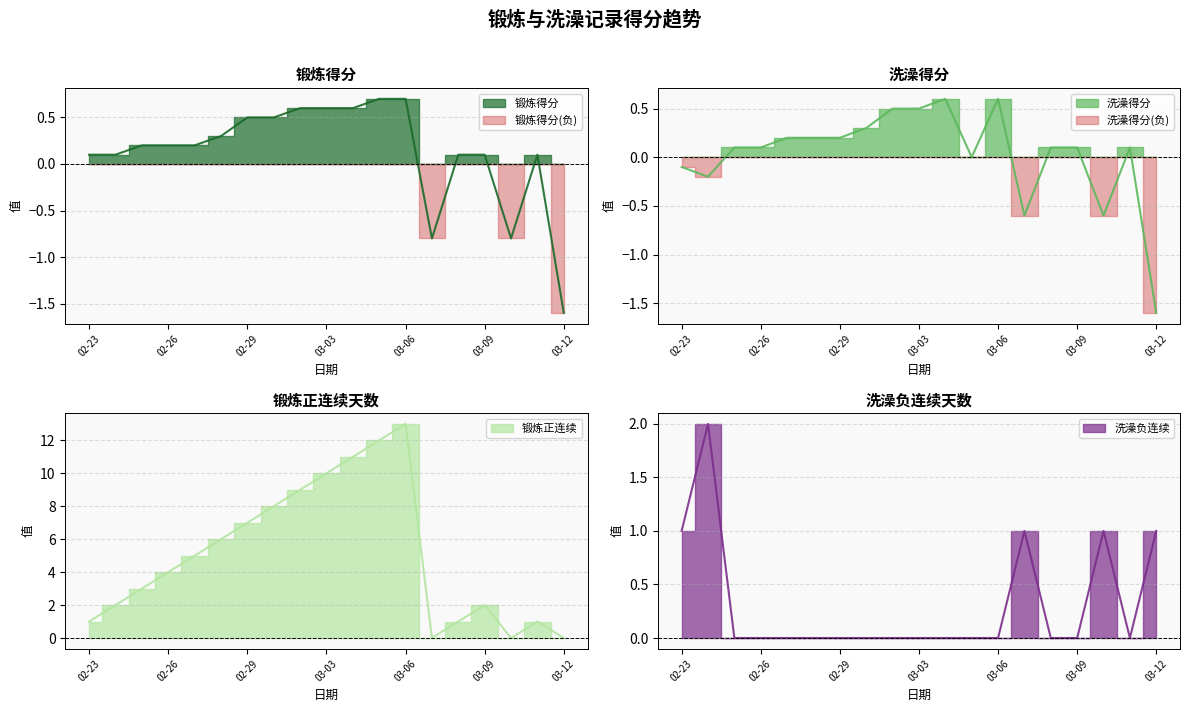

What is the smallest value displayed?

-1.6